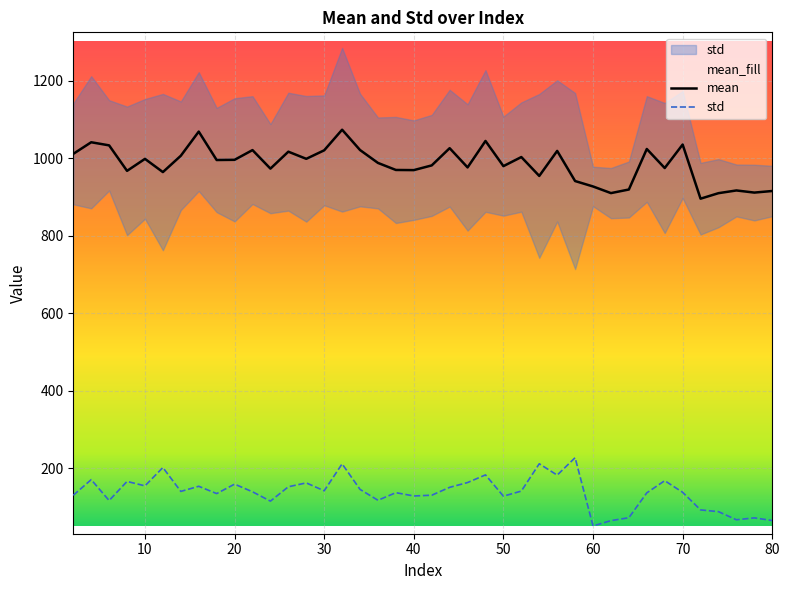

What is the total value across all series at 4?

1211.6